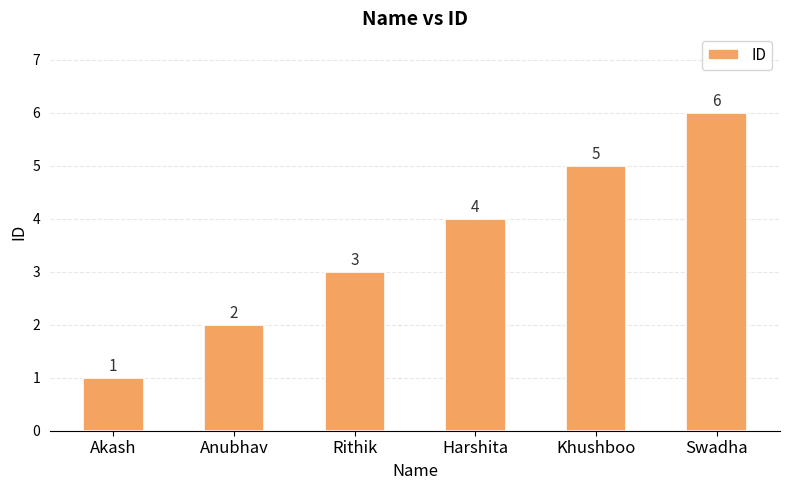

What position from the right is Swadha?

1